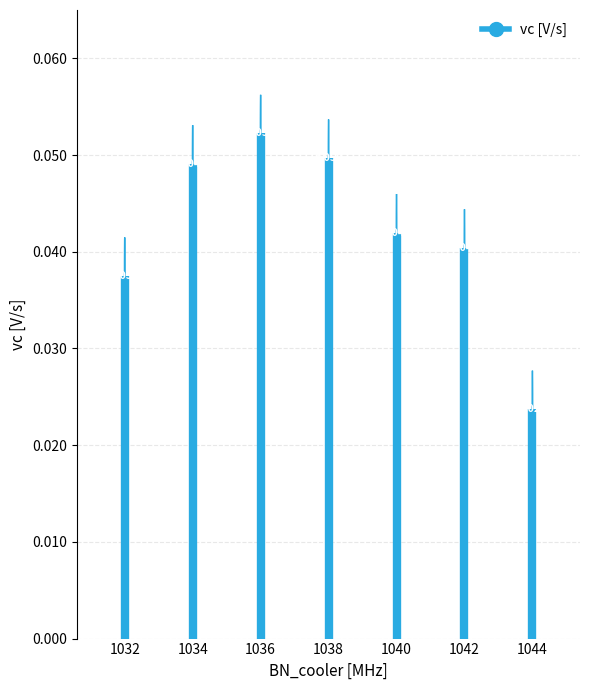

Between 1034 and 1032, which is larger?

1034